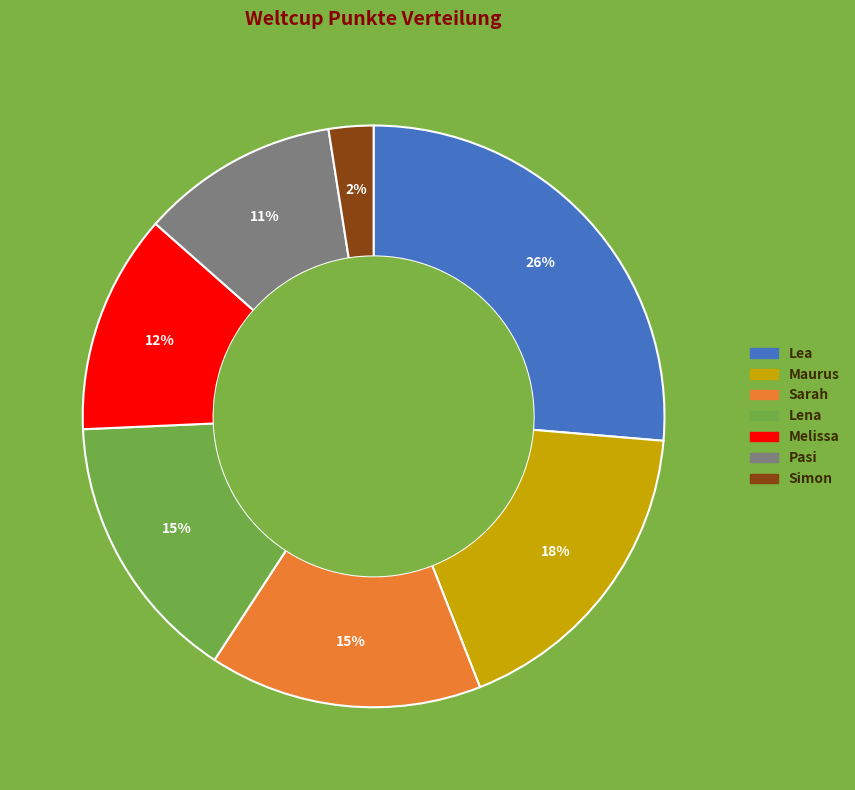

True or false: Lea accounts for 26% of the total.

True